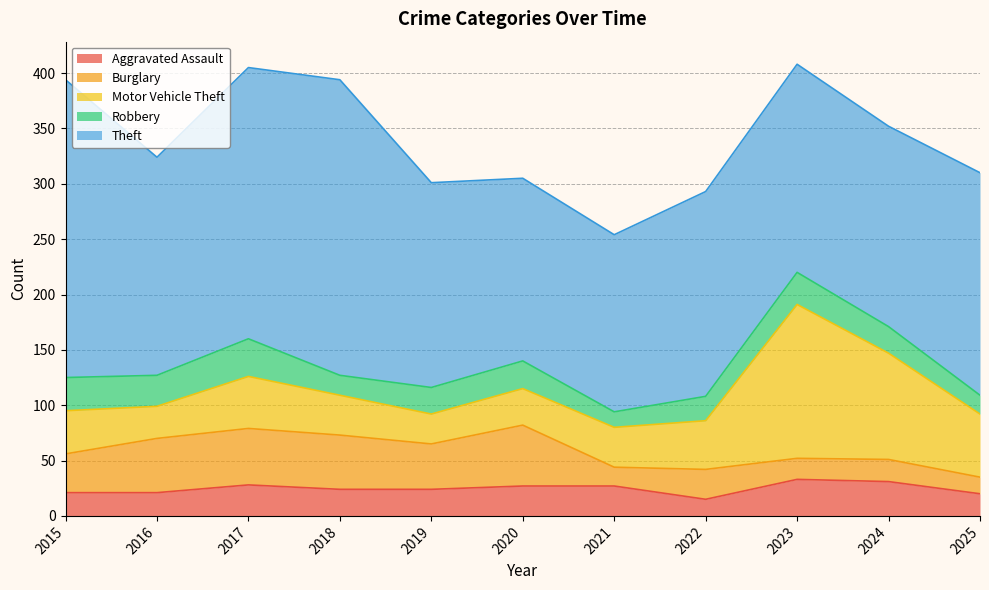

What is the sum of the Theft values at 2019 and 2016?

382